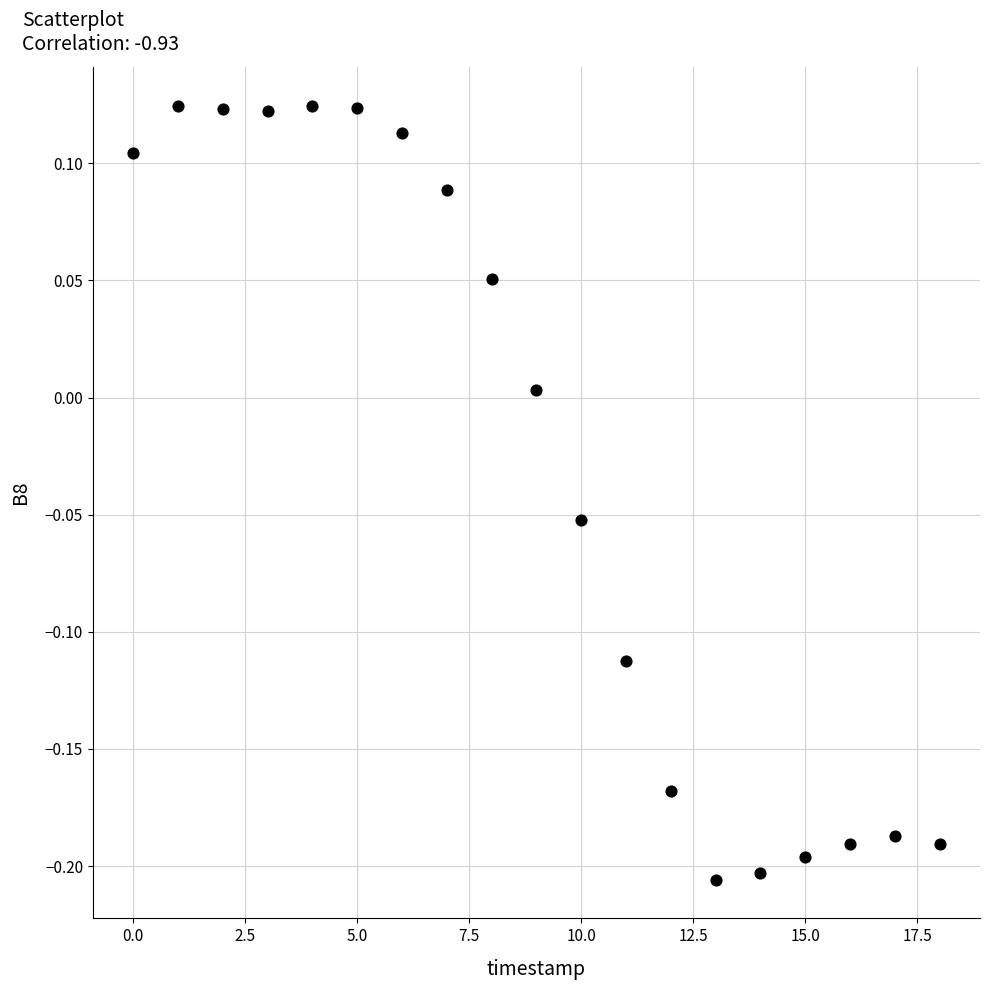

What is the range of Y values (max minus min)?

0.3